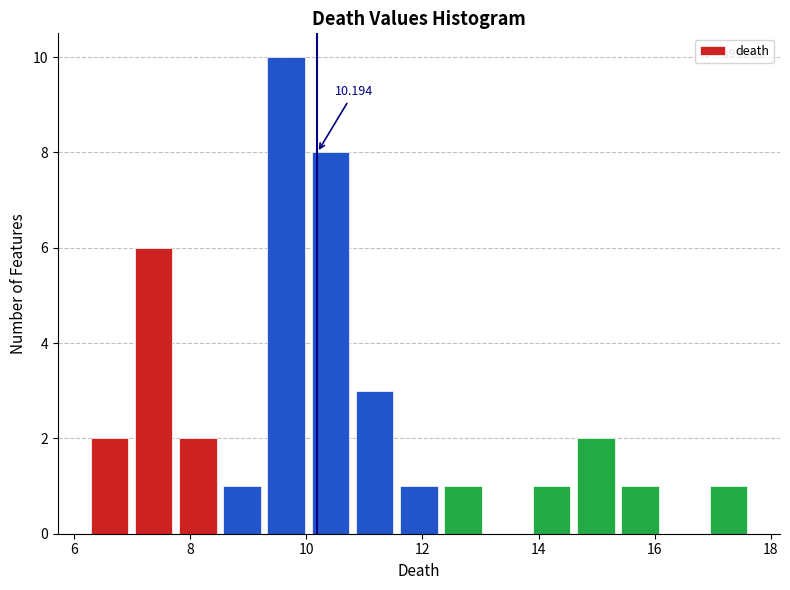

Read against the x-axis, roughly where is the centre of the tallest bar?

9.6